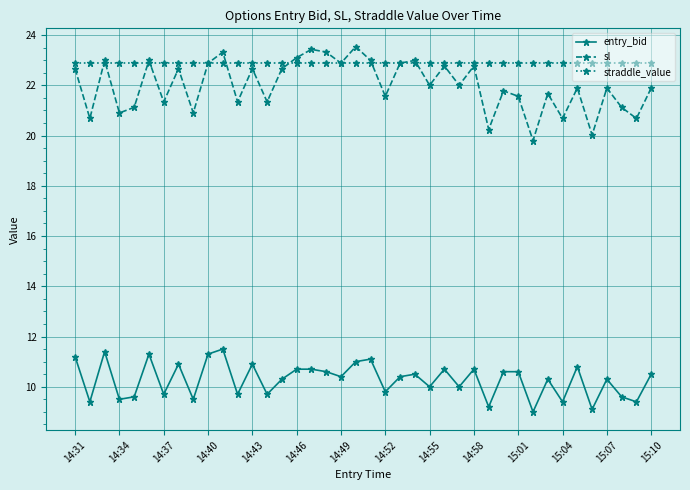

What is the minimum value shown in the chart?

9.0